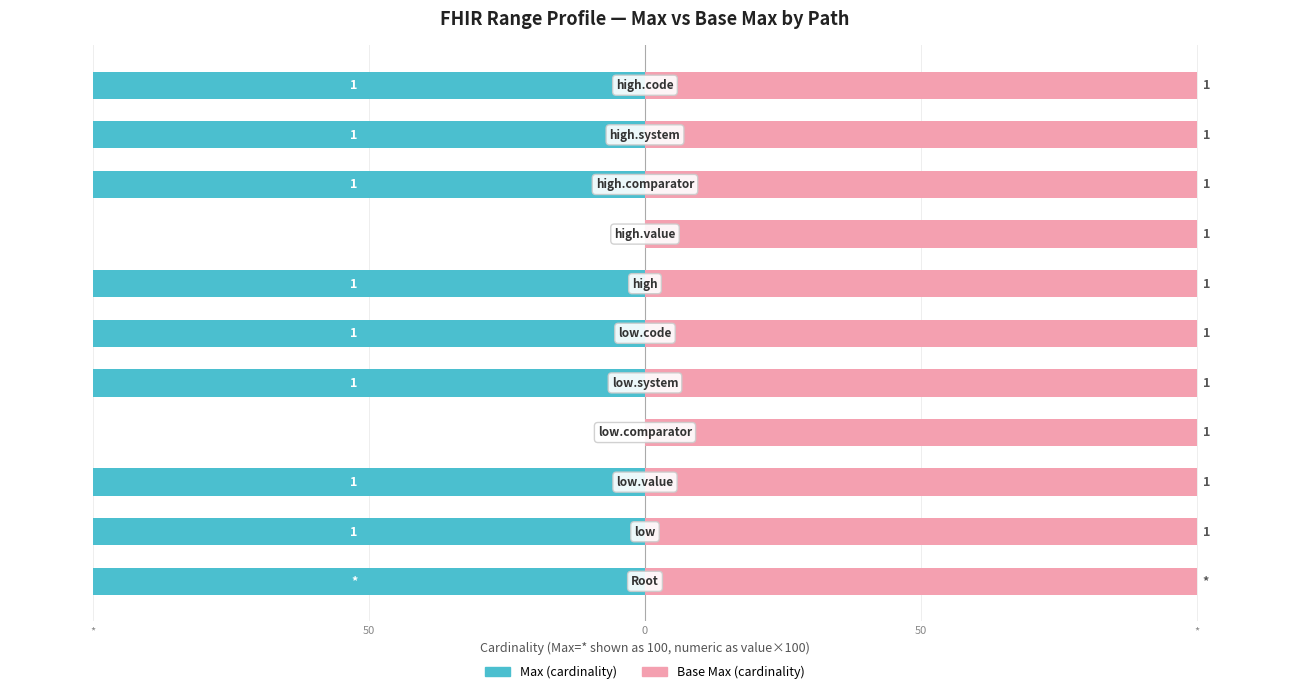

List the series in order of their overall mean, lowest first.

Max (cardinality), Base Max (cardinality)